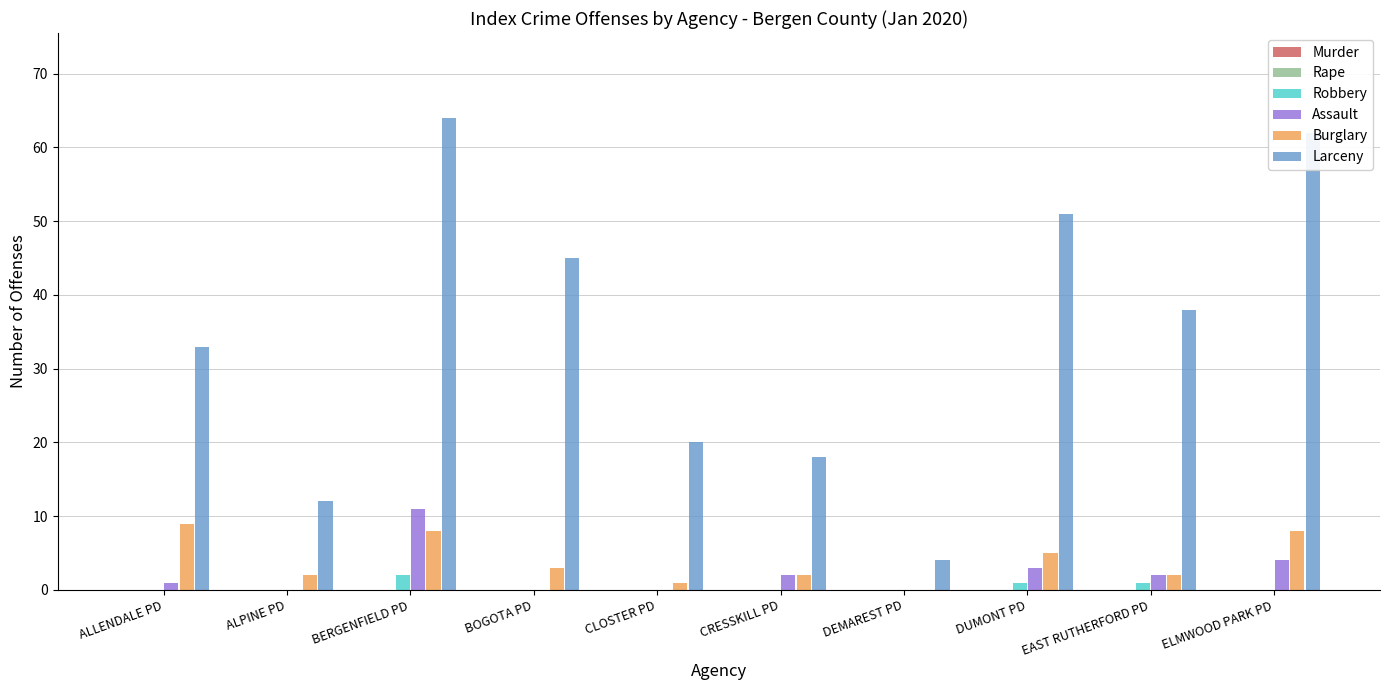

Between BOGOTA PD and CRESSKILL PD, which series saw the biggest shift?

Larceny